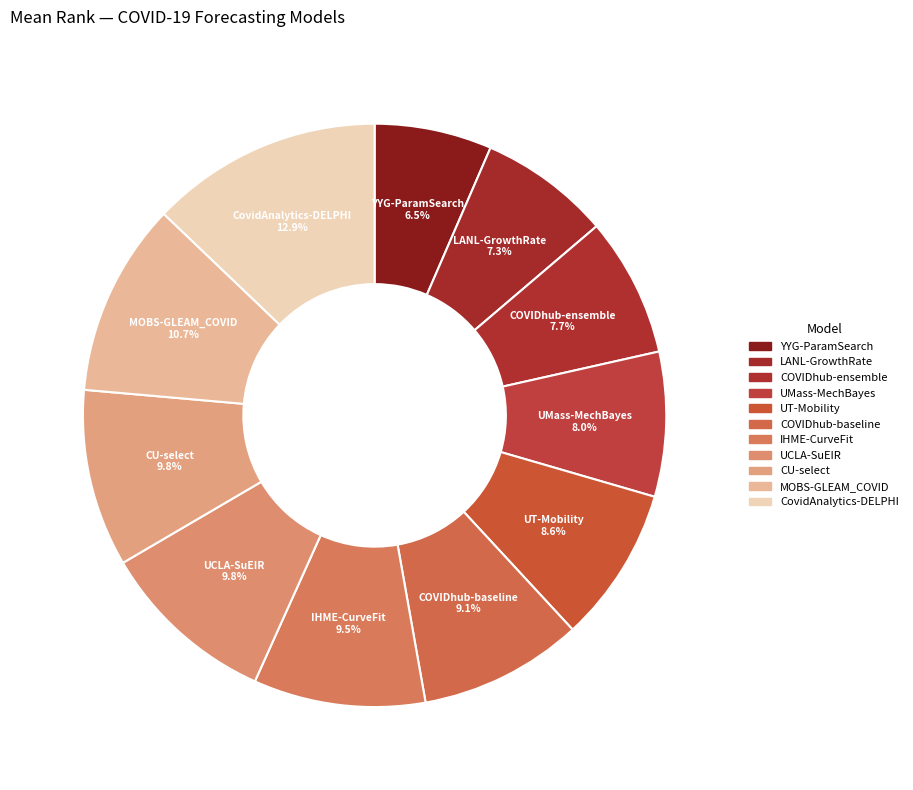

To the nearest percent, what portion does COVIDhub-ensemble represent?

8%